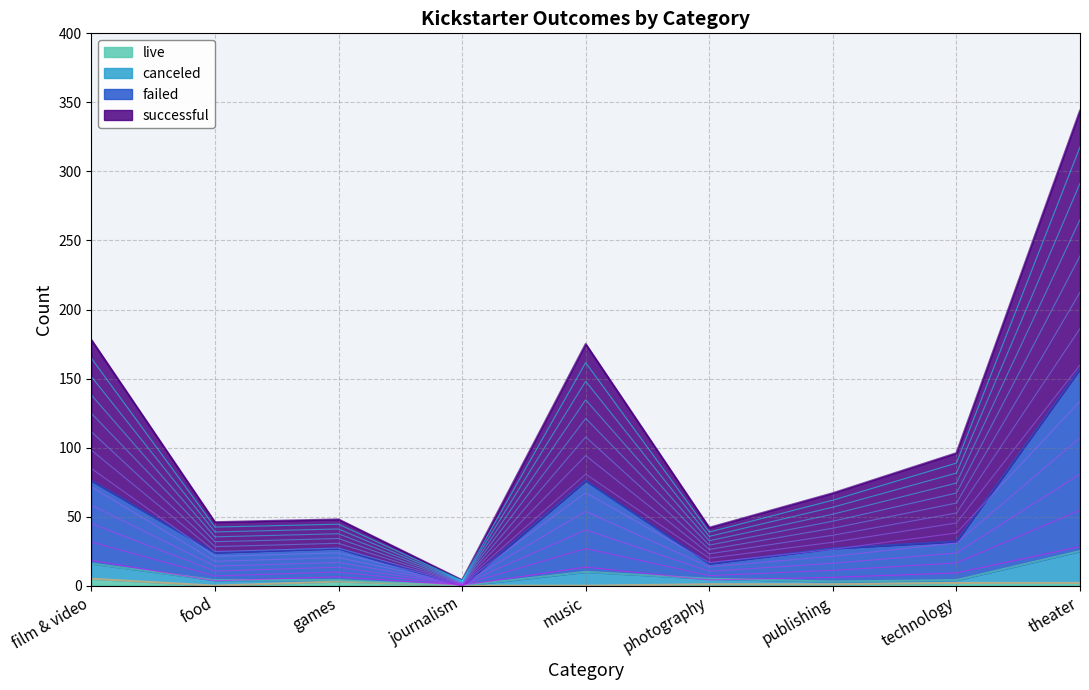

Between music and technology, which series saw the biggest shift?

successful